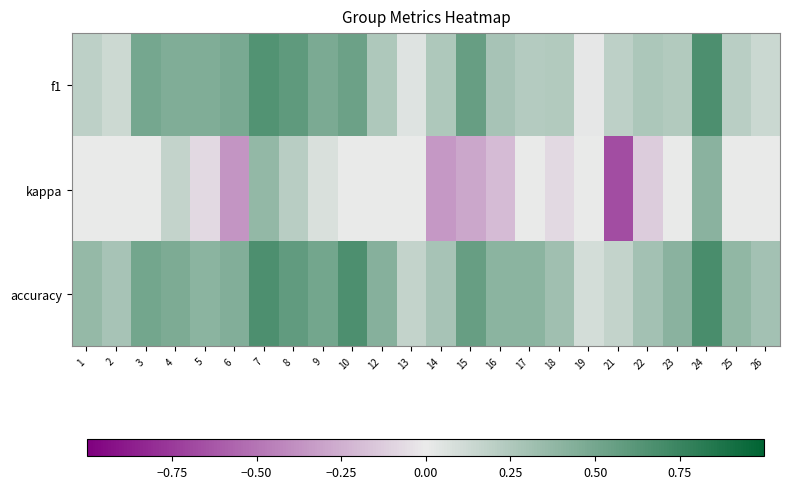

Reading left to right, what are all the values shown in this chart?

f1: 1=0.2	2=0.1	3=0.5	4=0.4	5=0.5	6=0.5	7=0.6	8=0.6	9=0.5	10=0.5	12=0.3	13=0.0	14=0.3	15=0.6	16=0.3	17=0.2	18=0.2	19=0.0	21=0.2	22=0.3	23=0.2	24=0.7	25=0.2	26=0.1
kappa: 1=0.0	2=0.0	3=0.0	4=0.2	5=-0.1	6=-0.4	7=0.4	8=0.2	9=0.1	10=0.0	12=0.0	13=0.0	14=-0.3	15=-0.3	16=-0.2	17=0.0	18=-0.1	19=0.0	21=-0.7	22=-0.1	23=0.0	24=0.4	25=0.0	26=0.0
accuracy: 1=0.4	2=0.3	3=0.5	4=0.5	5=0.4	6=0.4	7=0.7	8=0.6	9=0.5	10=0.7	12=0.4	13=0.2	14=0.3	15=0.6	16=0.4	17=0.4	18=0.3	19=0.1	21=0.2	22=0.3	23=0.4	24=0.7	25=0.4	26=0.3